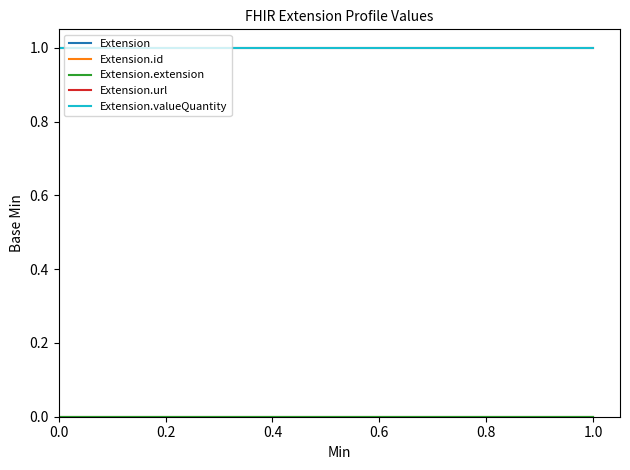

Which series has the largest total across all categories?

Extension.url